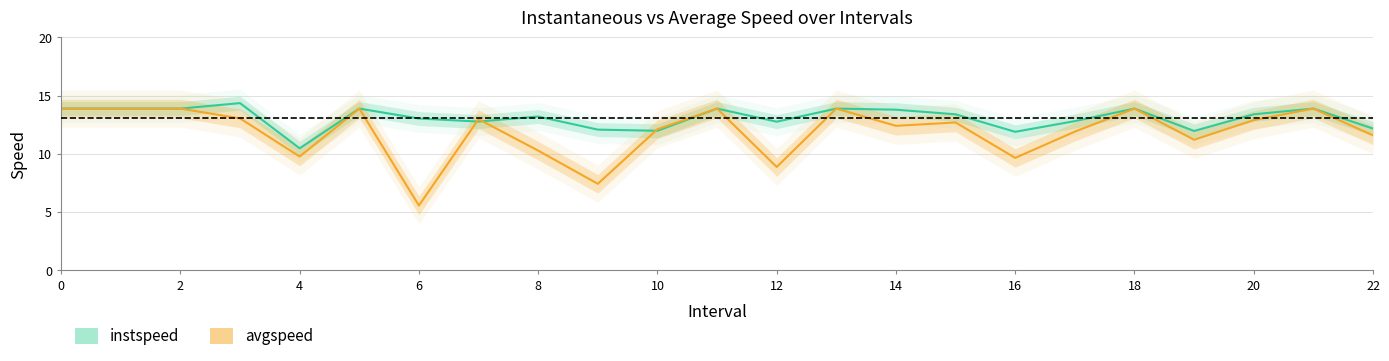

Rank the series by their maximum value, from highest to lowest.

instspeed, avgspeed